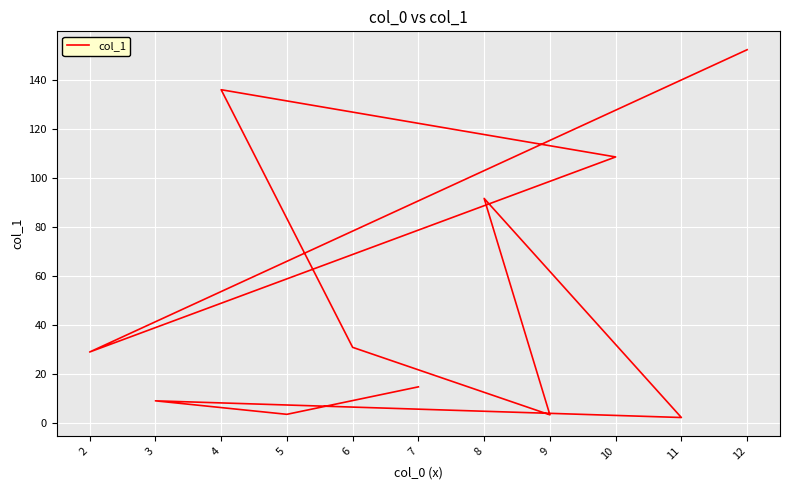

Is it true that the value at 6 is 48.9?

False